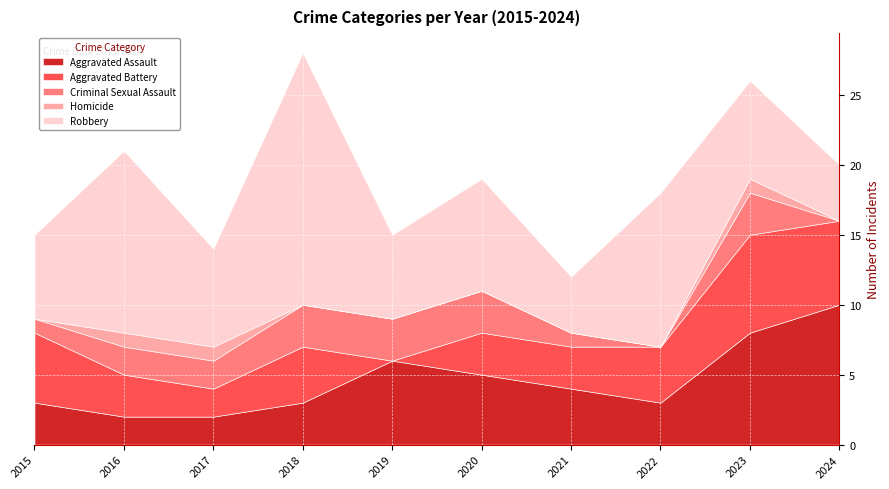

What is the minimum value for Aggravated Assault?

2